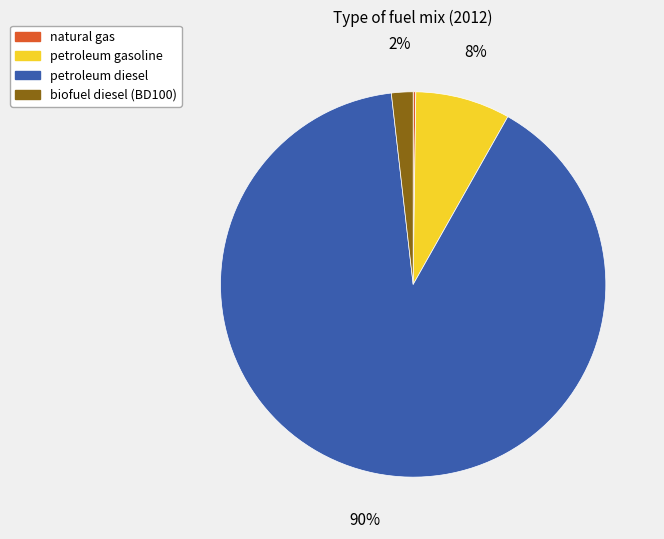

Is the sum of petroleum diesel and biofuel diesel (BD100) greater than half?

Yes